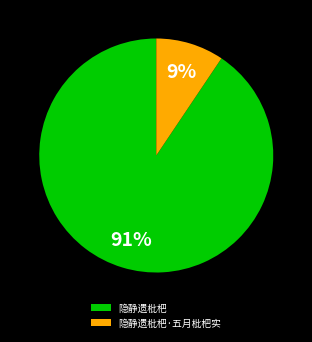

To the nearest percent, what is the combined percentage of 隐静遗枇杷·五月枇杷实 and 隐静遗枇杷?

100%